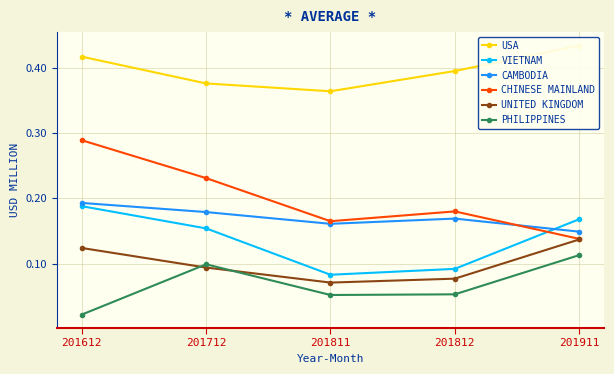

Between 201812 and 201811, which is larger?

201812